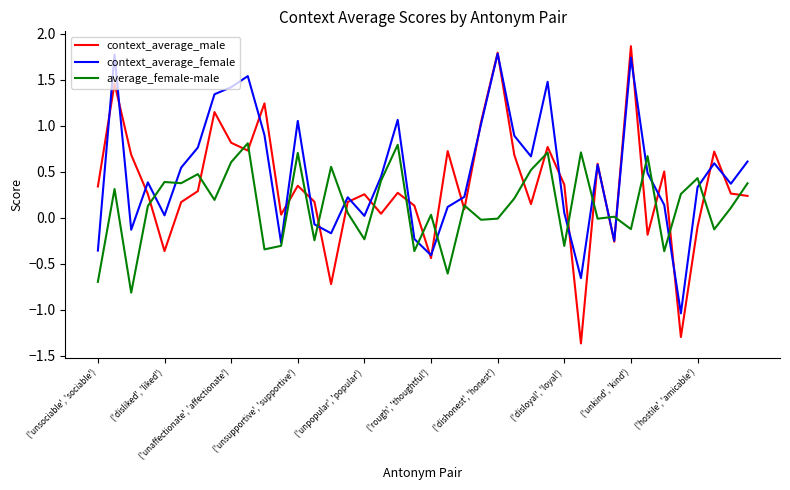

True or false: average_female-male and context_average_male cross at least once.

True